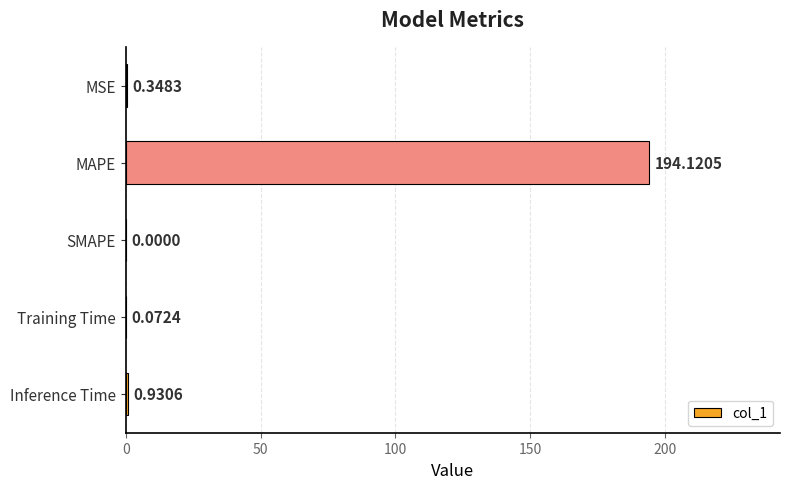

What is the sum of all values?

195.5